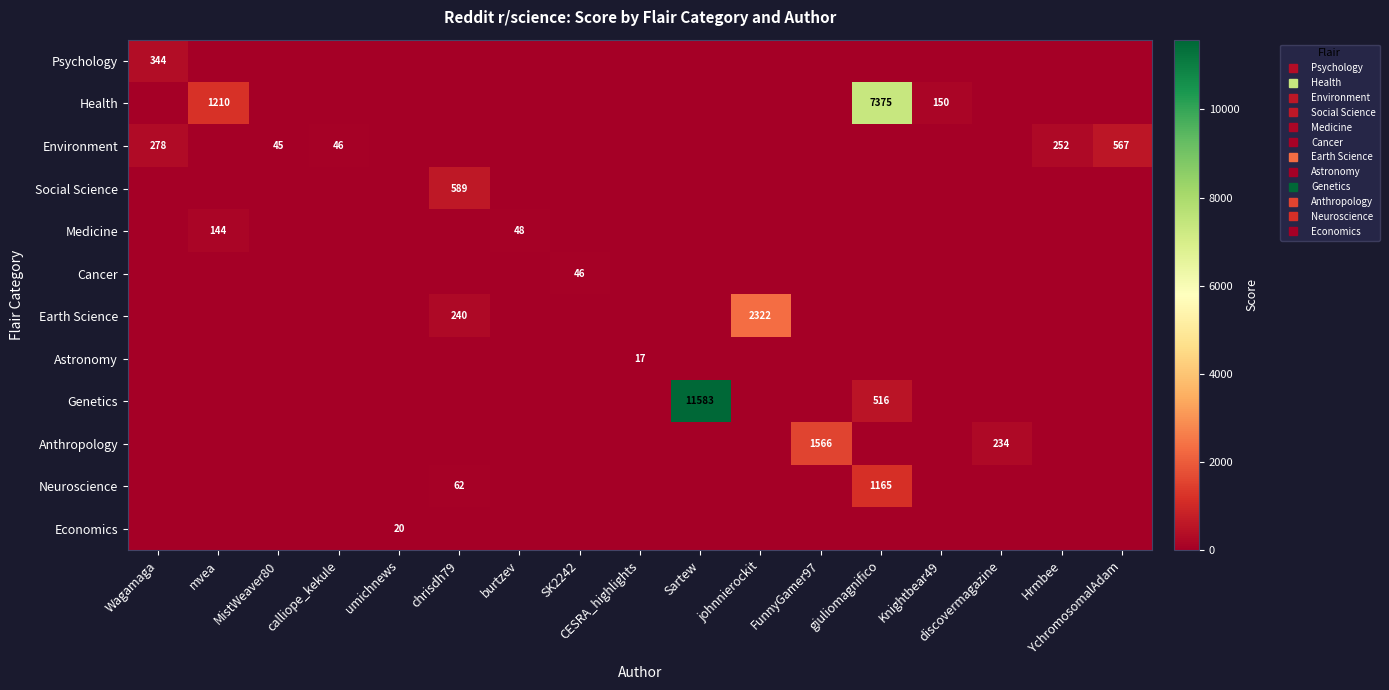

Which has a higher value, burtzev or mvea?

burtzev